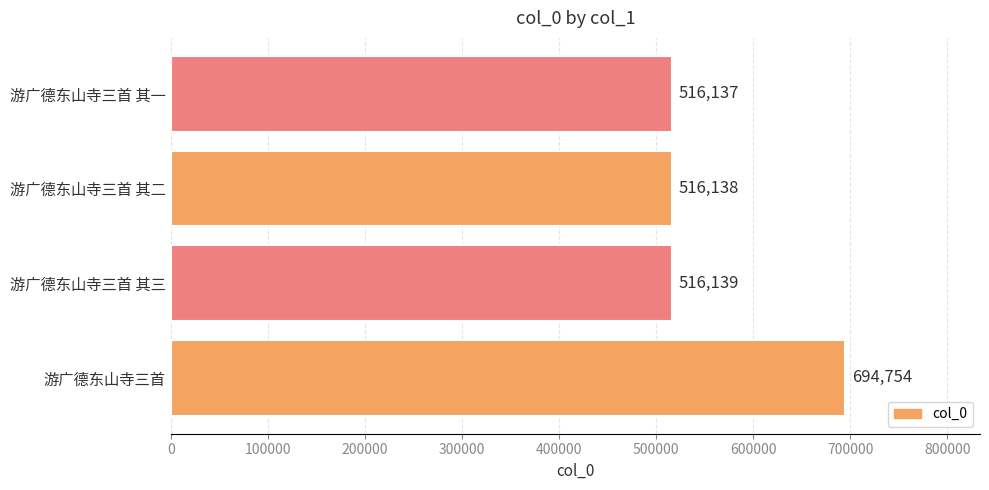

Count the number of data series in this chart.

1